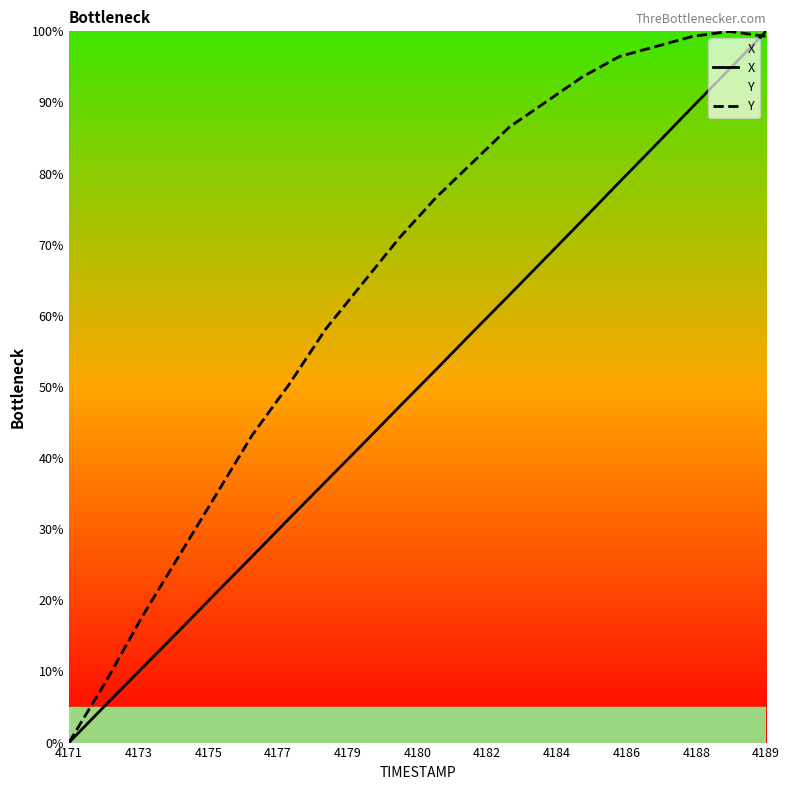

What is the value of the Y point at the 18th from the left?

99.3